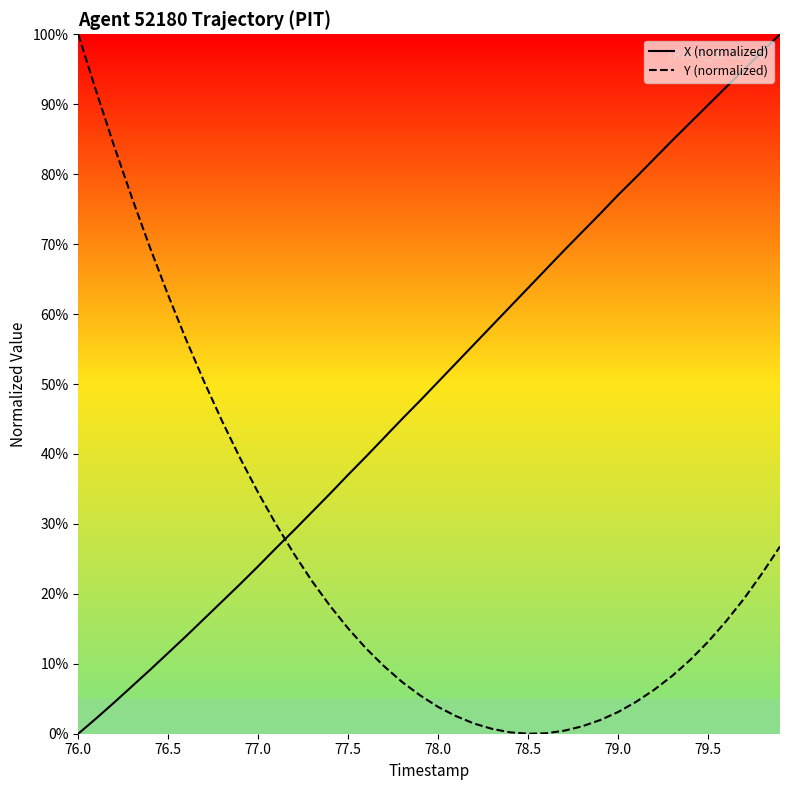

What is the difference between the maximum and minimum values in the X (normalized) series?

100.0